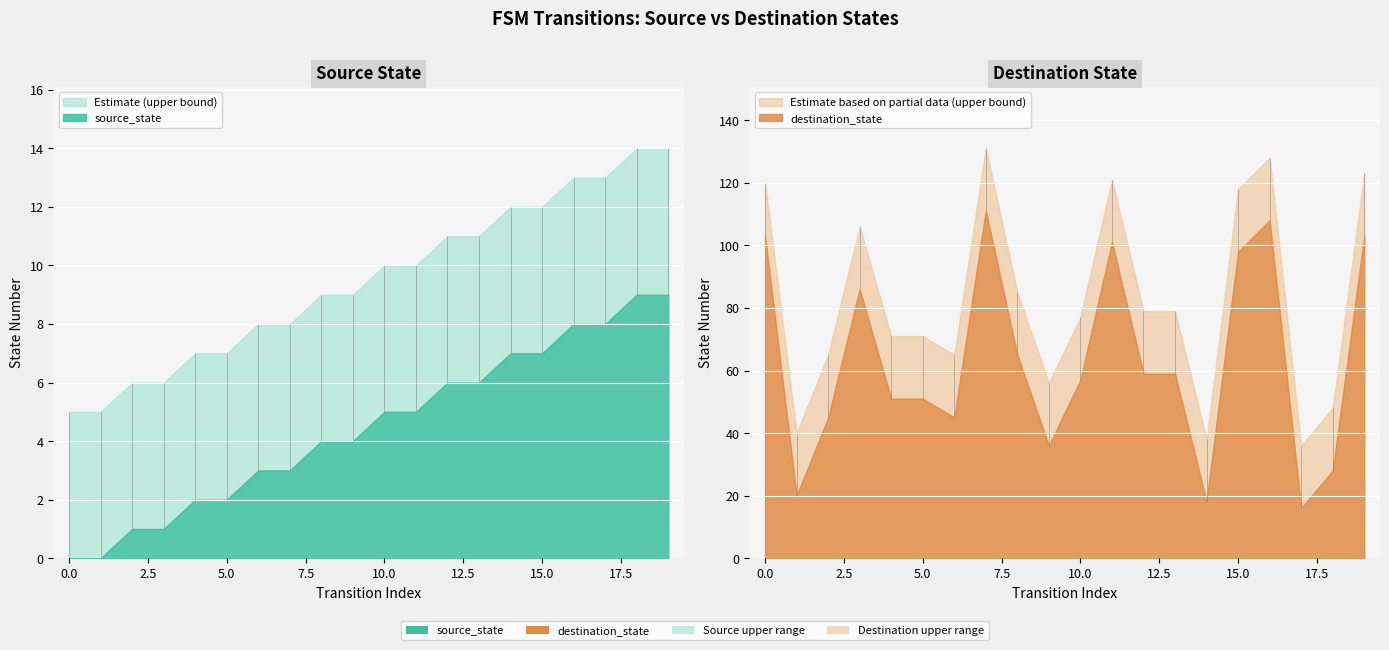

Which series has the largest total across all categories?

destination_state_upper